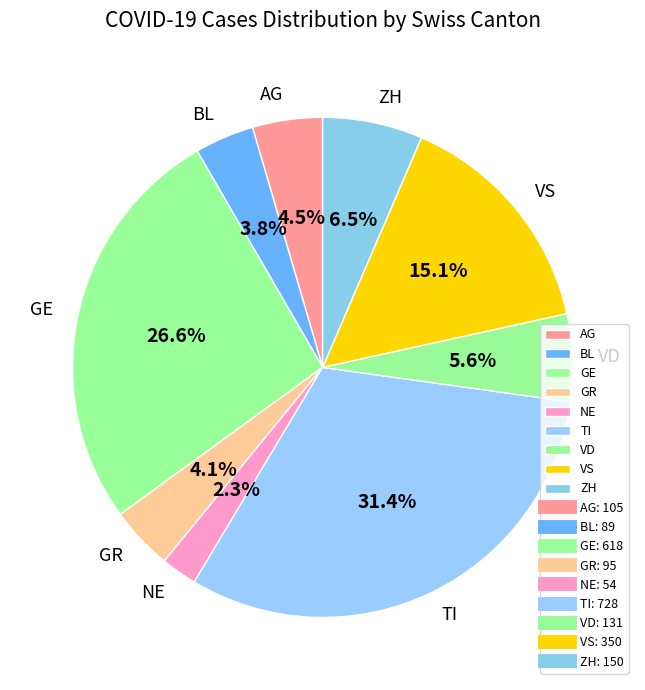

Which category has the smallest portion of the pie?

NE